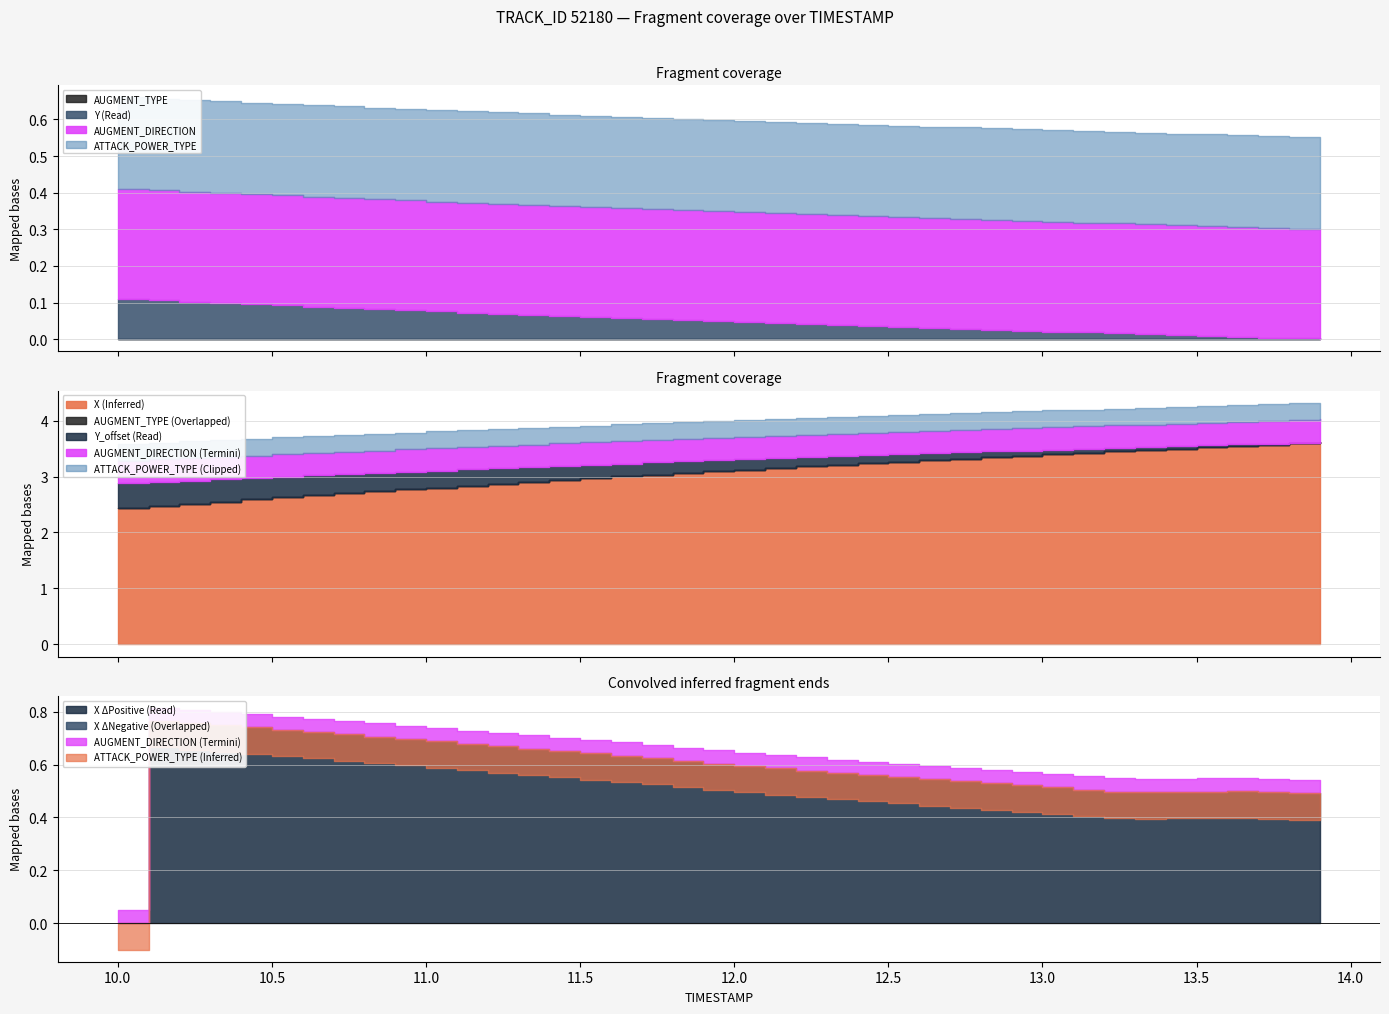

True or false: AUGMENT_DIRECTION and X intersect in this chart.

False